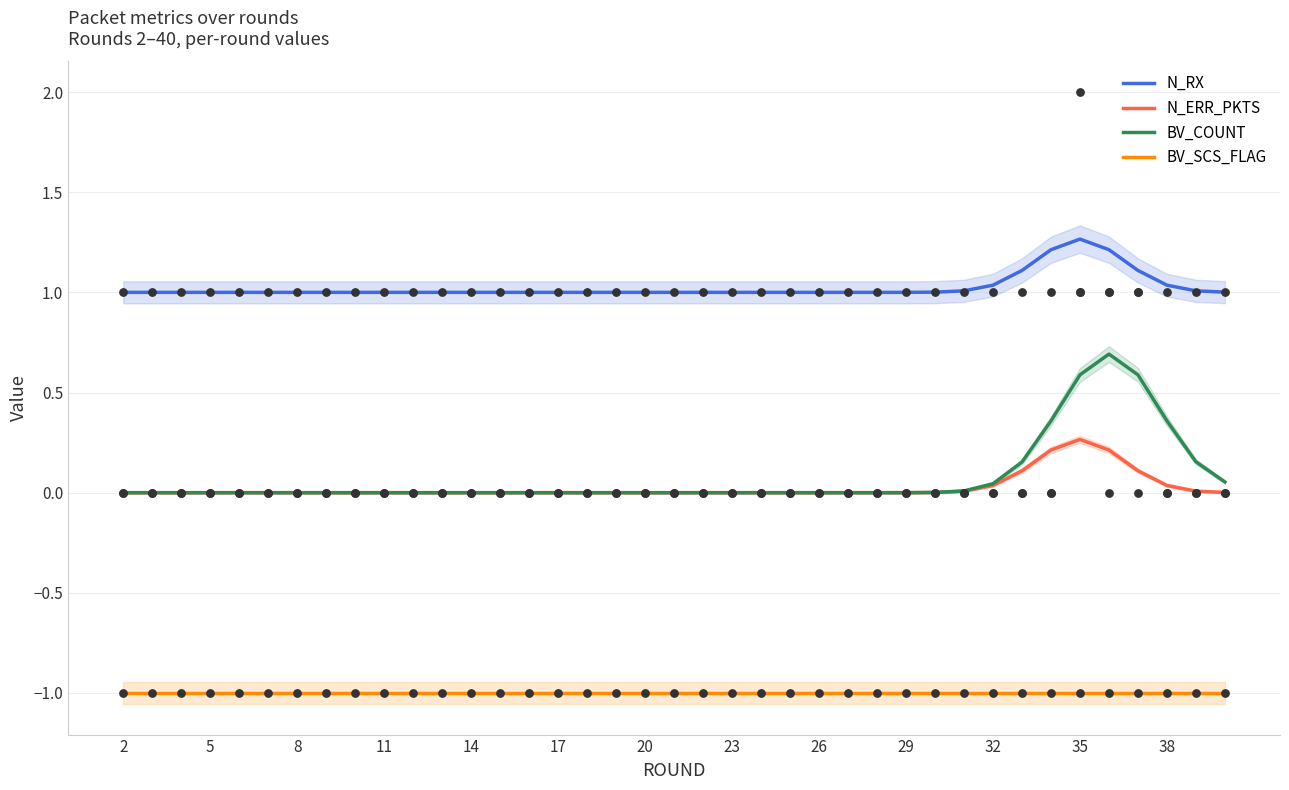

Which series reaches the maximum Y coordinate?

N_RX